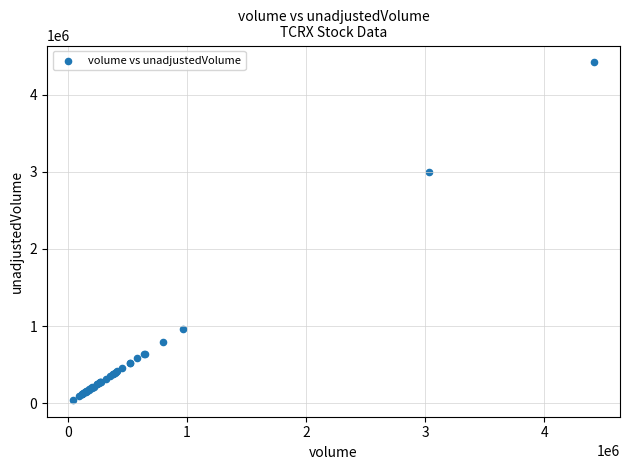

What Y value in the scatter plot is closest to 2230400?

3002800